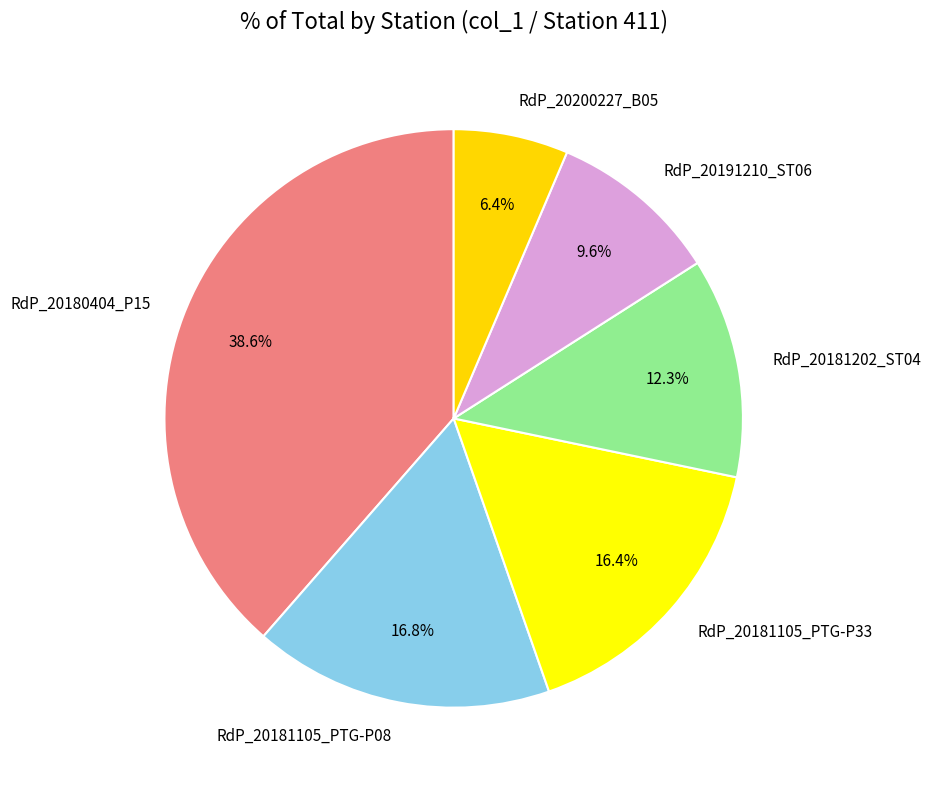

How many segments does this pie chart have?

6